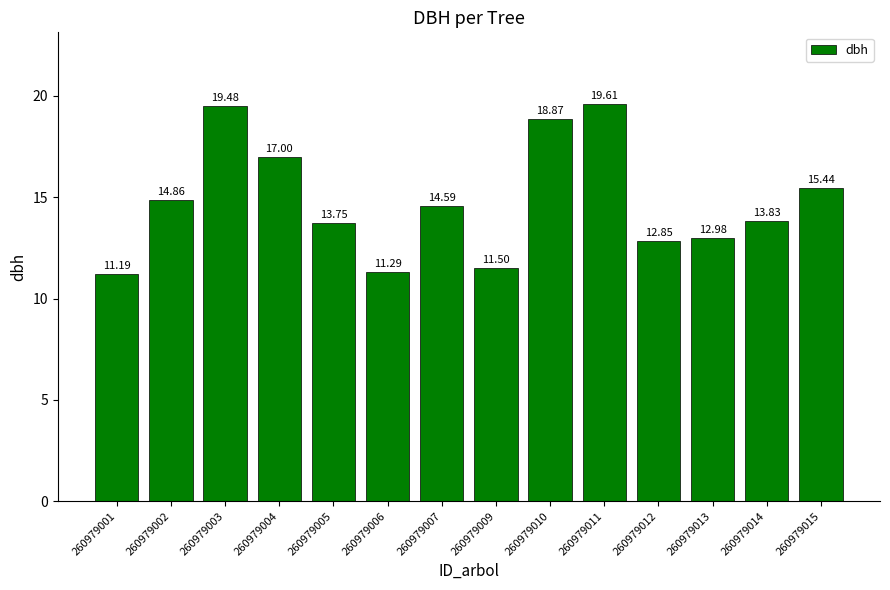

What is the average value?

14.8